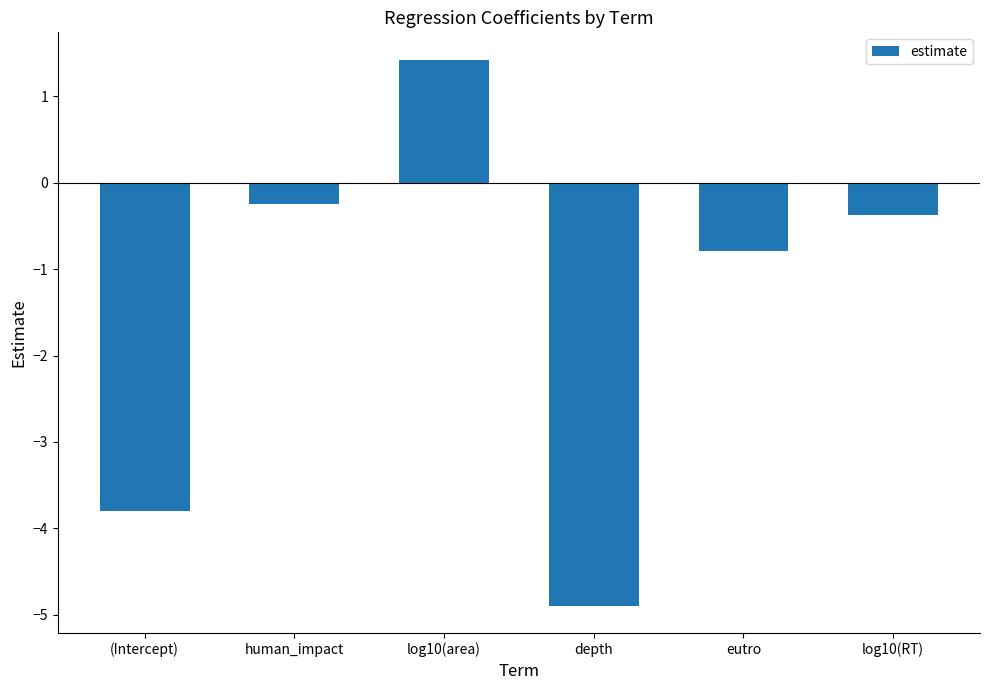

Rank the categories by value from highest to lowest.

log10(area), human_impact, log10(RT), eutro, (Intercept), depth